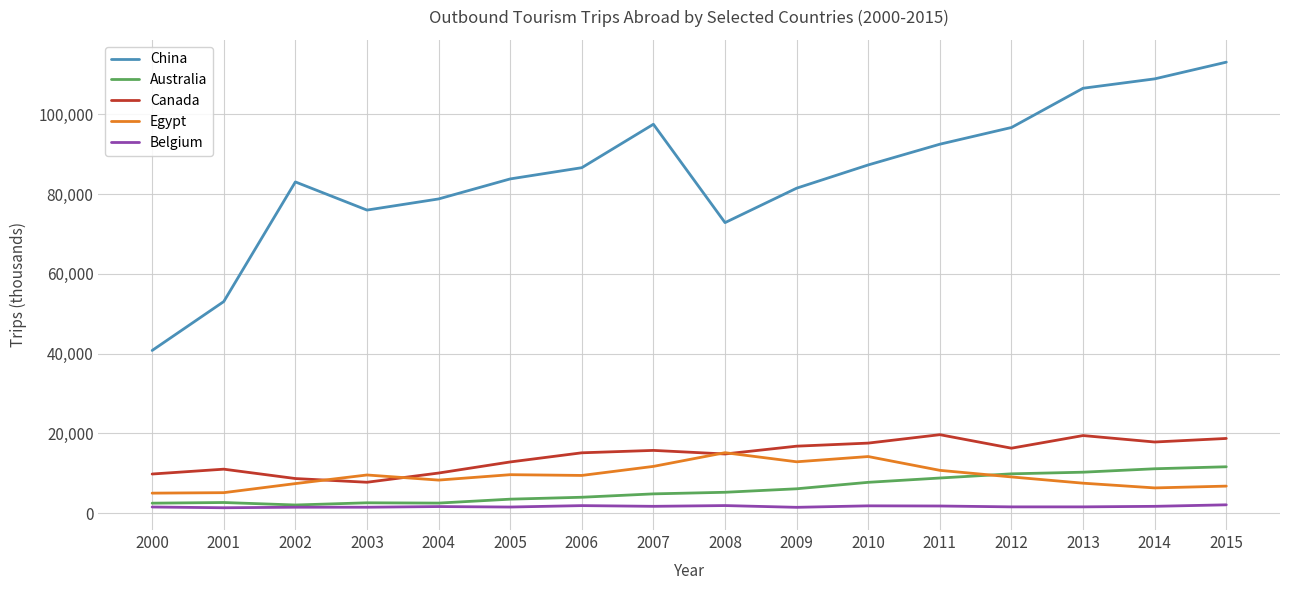

True or false: China and Australia cross at least once.

False